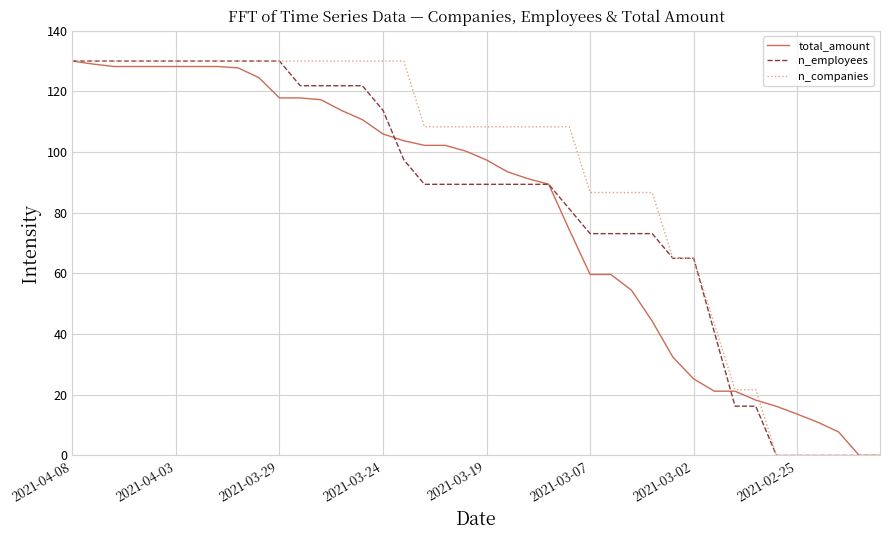

What is the maximum value shown in the chart?

130.0